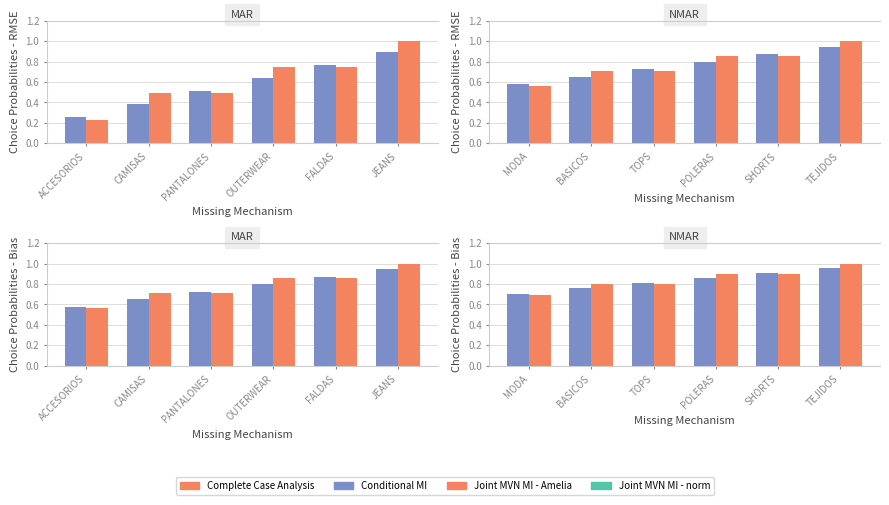

List the labels in order of Conditional MI value, smallest first.

MODA, BASICOS, TOPS, POLERAS, SHORTS, TEJIDOS